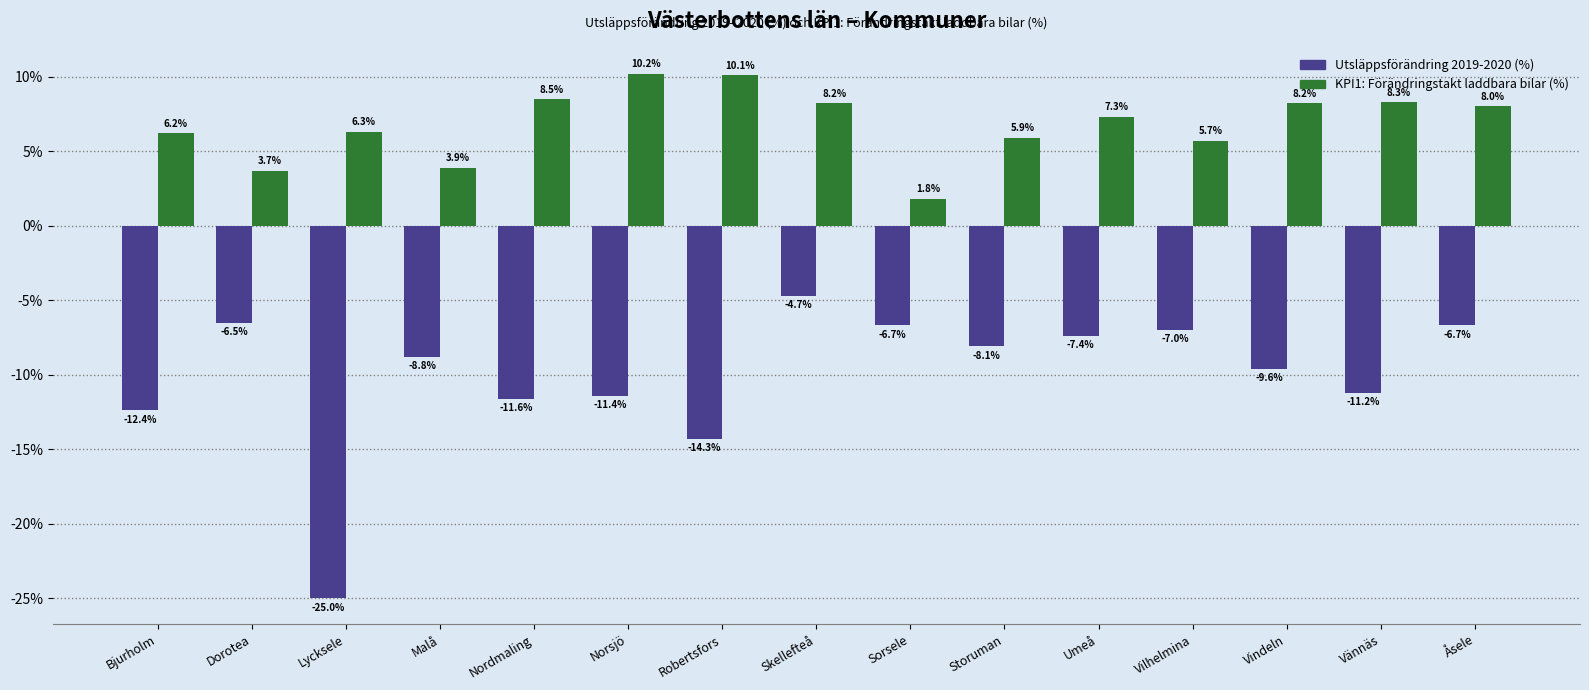

What position from the left is Norsjö?

6